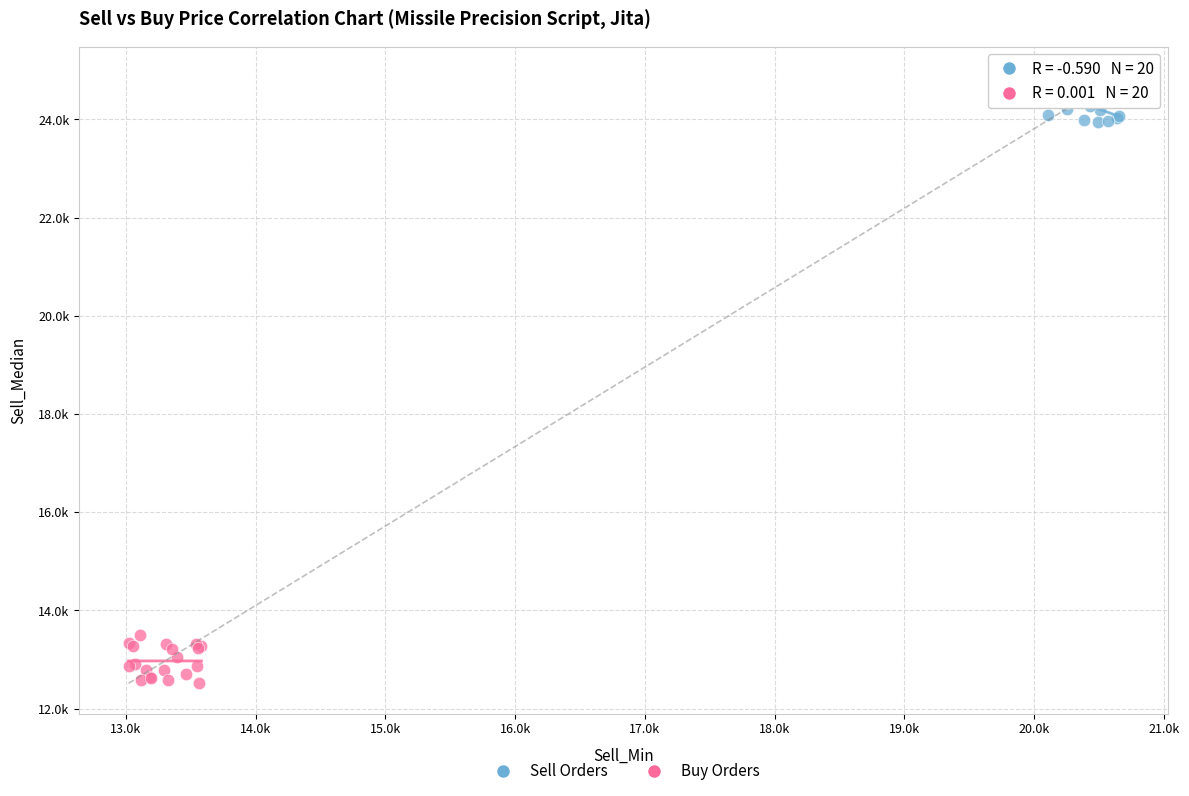

Which series reaches the minimum Y coordinate?

Buy Orders